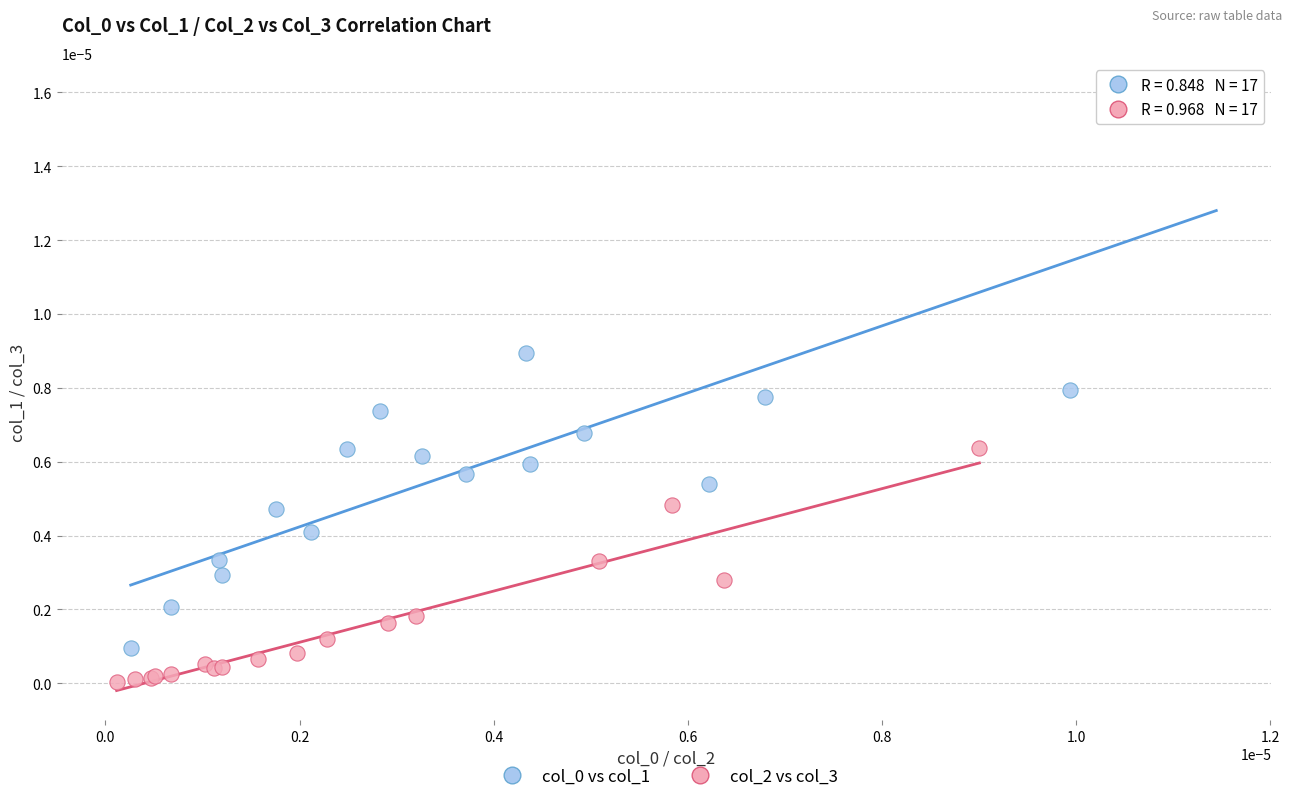

Which series reaches the minimum Y coordinate?

col_2 vs col_3